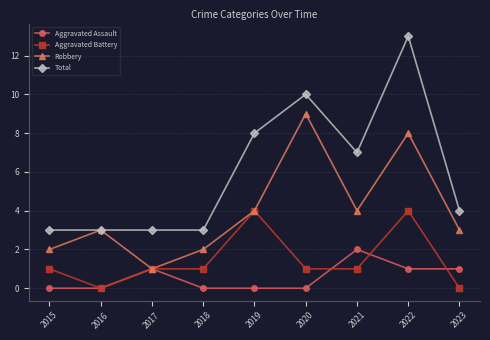

Which series changed the most between 2018 and 2021?

Total